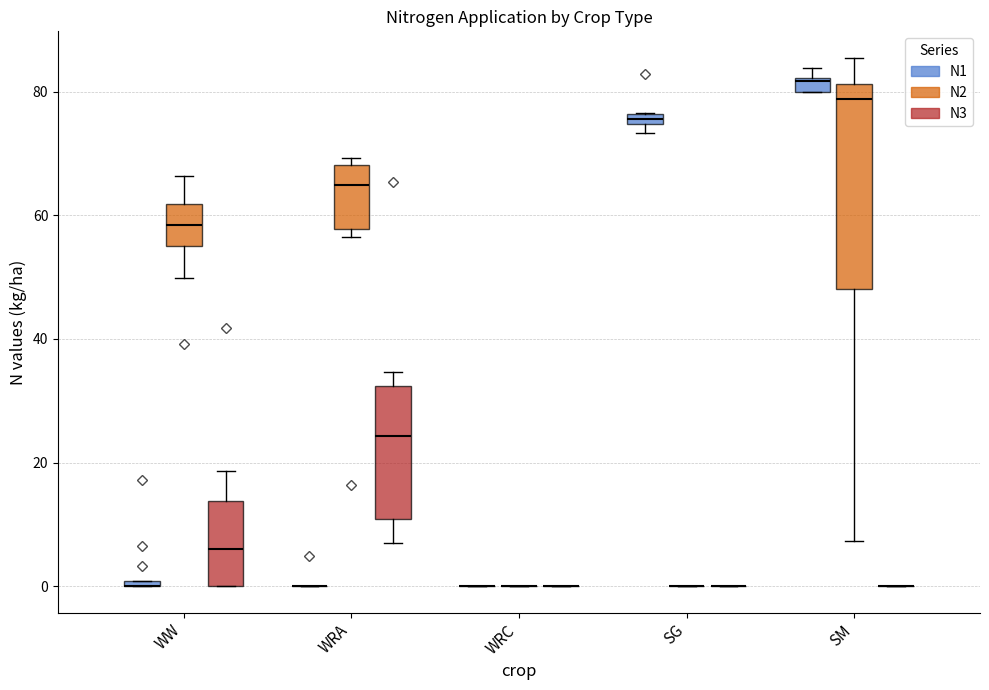

How many bars are there in each group?

3